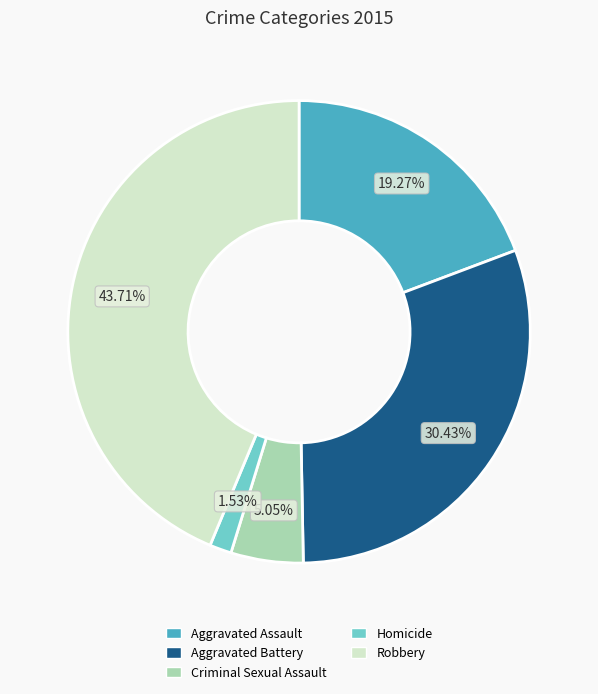

Does Aggravated Assault represent more than half of the total?

No